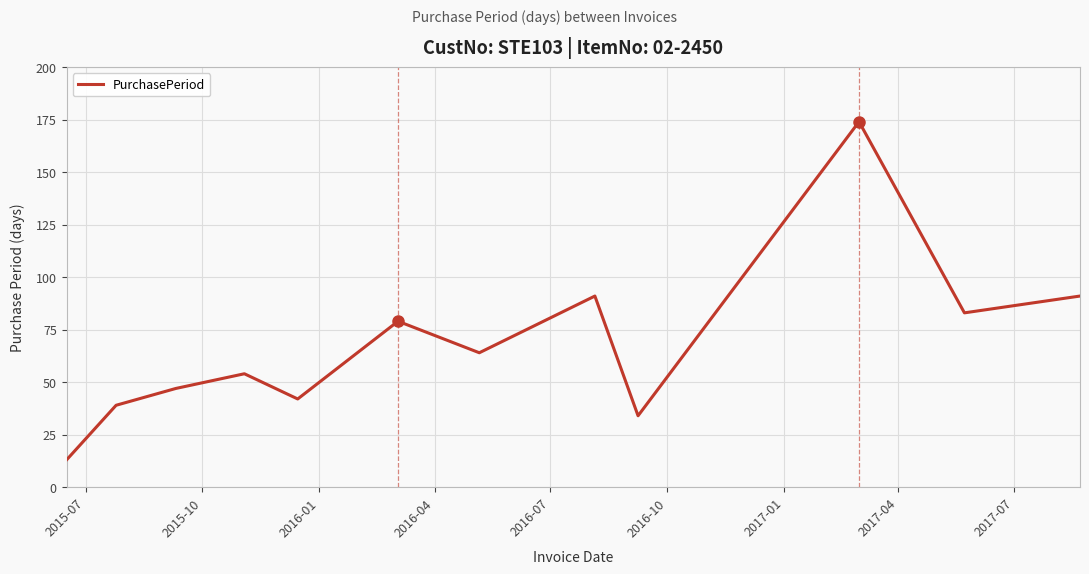

How many lines are shown in the chart?

1